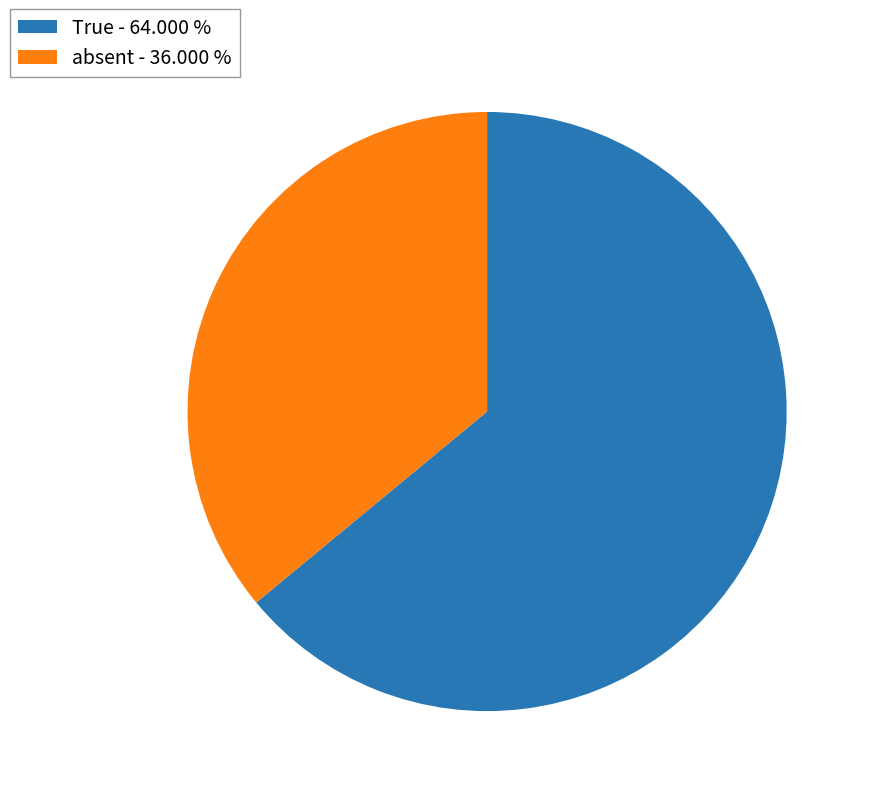

Do absent - 36.000 % and True - 64.000 % together represent more than half of the pie?

Yes